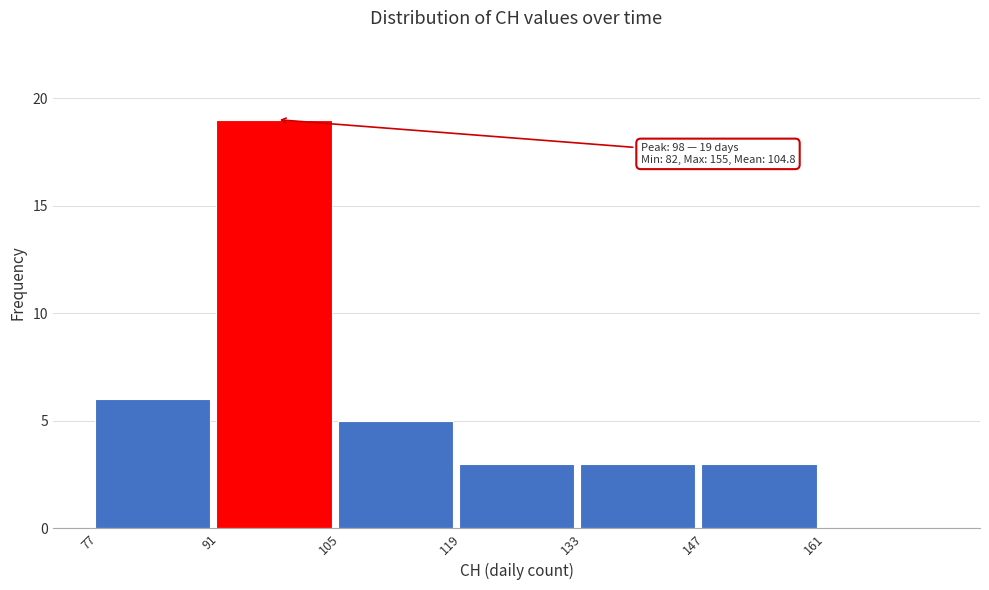

Which range on the x-axis has the tallest bar?

91 to 105